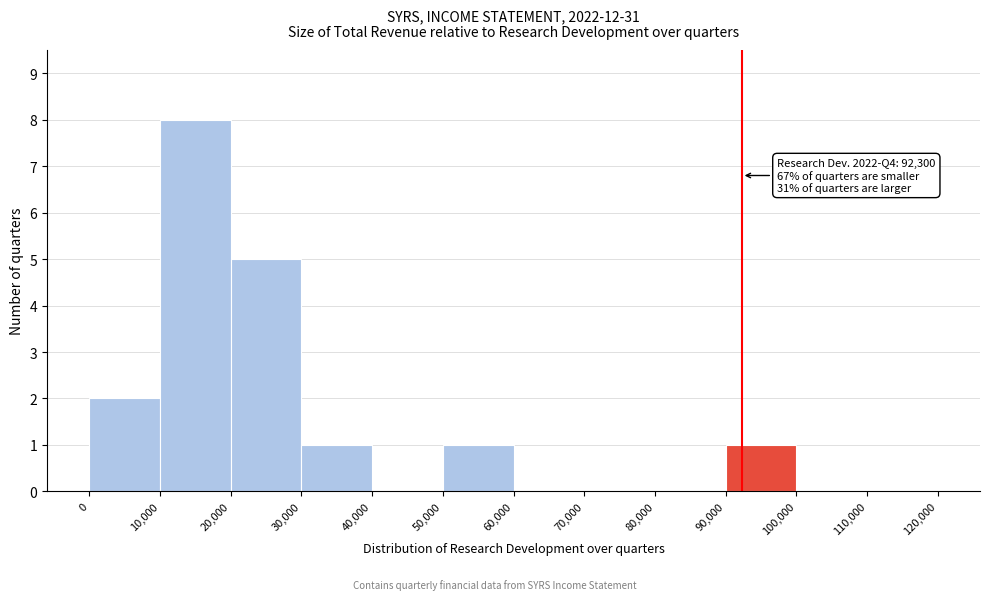

Over which range of the x-axis is the bar tallest?

10,000 to 20,000